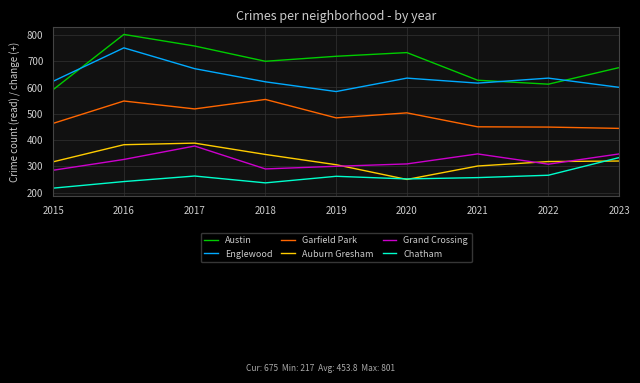

Is the value of Grand Crossing at 2017 greater than the value of Chatham at 2021?

Yes